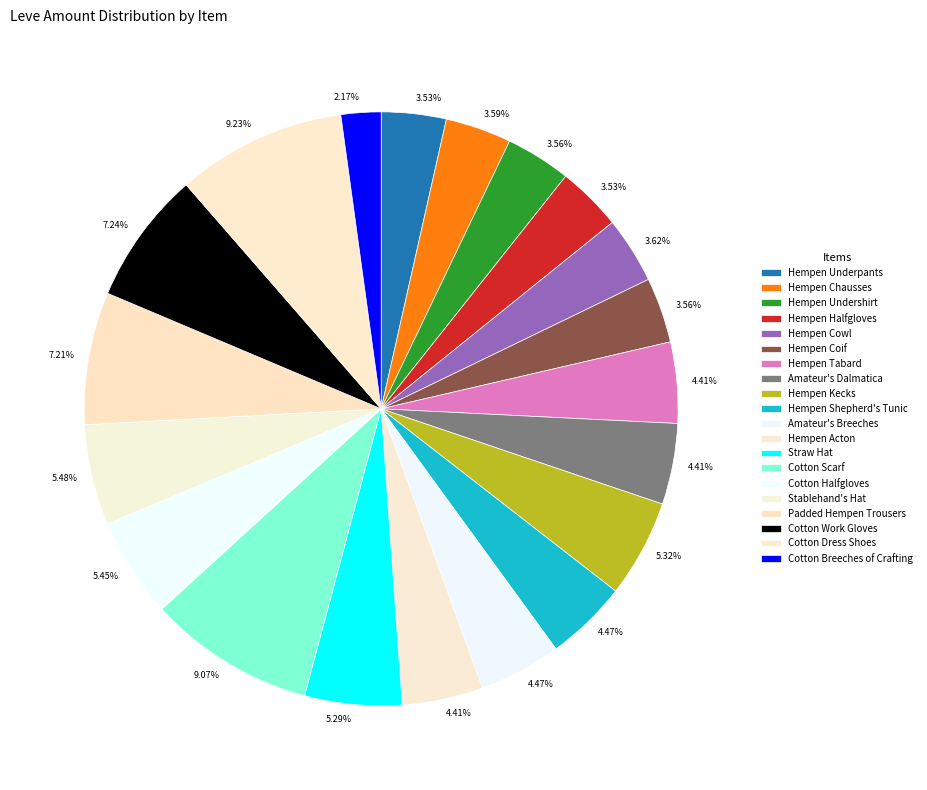

How many slices are in this pie chart?

20